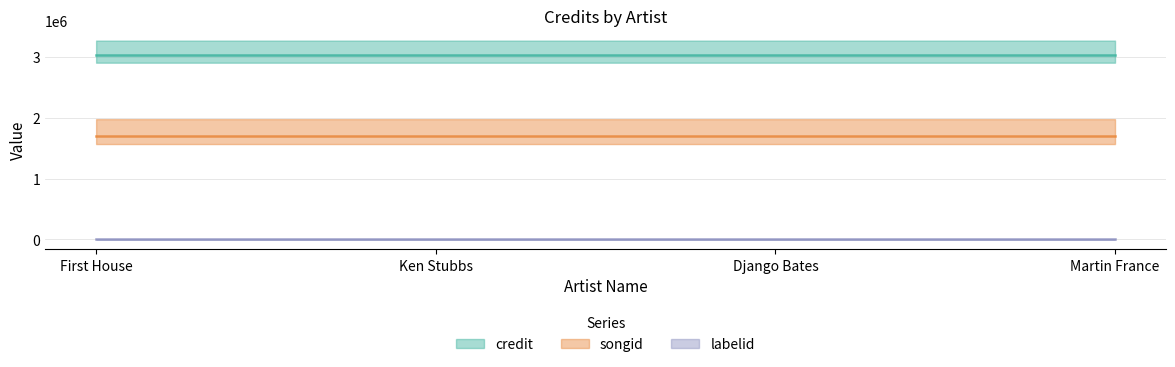

True or false: songid and credit cross at least once.

False